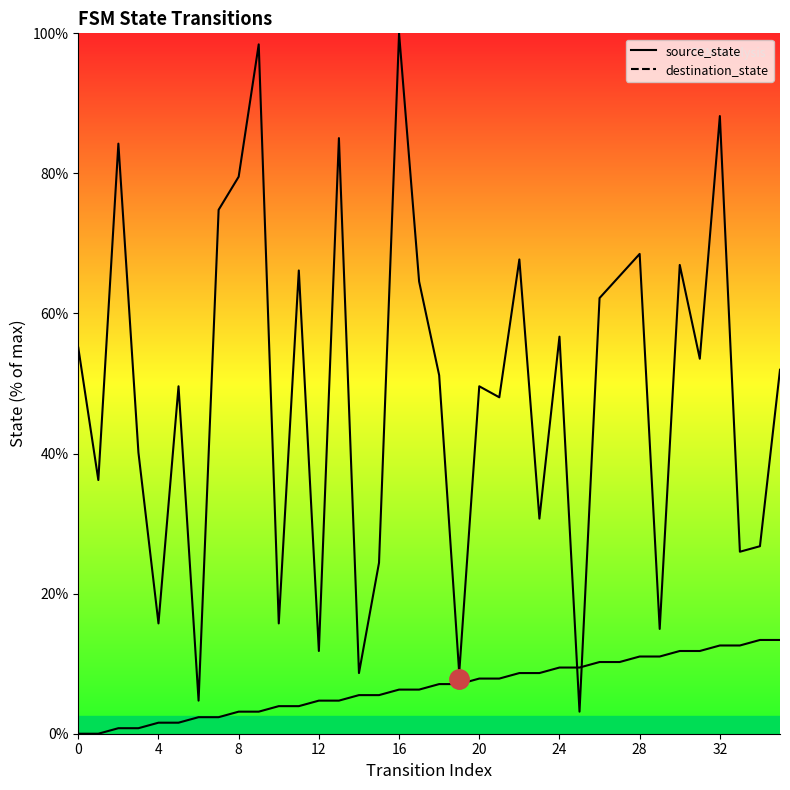

Is it true that destination_state equals 67.7 at 22?

True